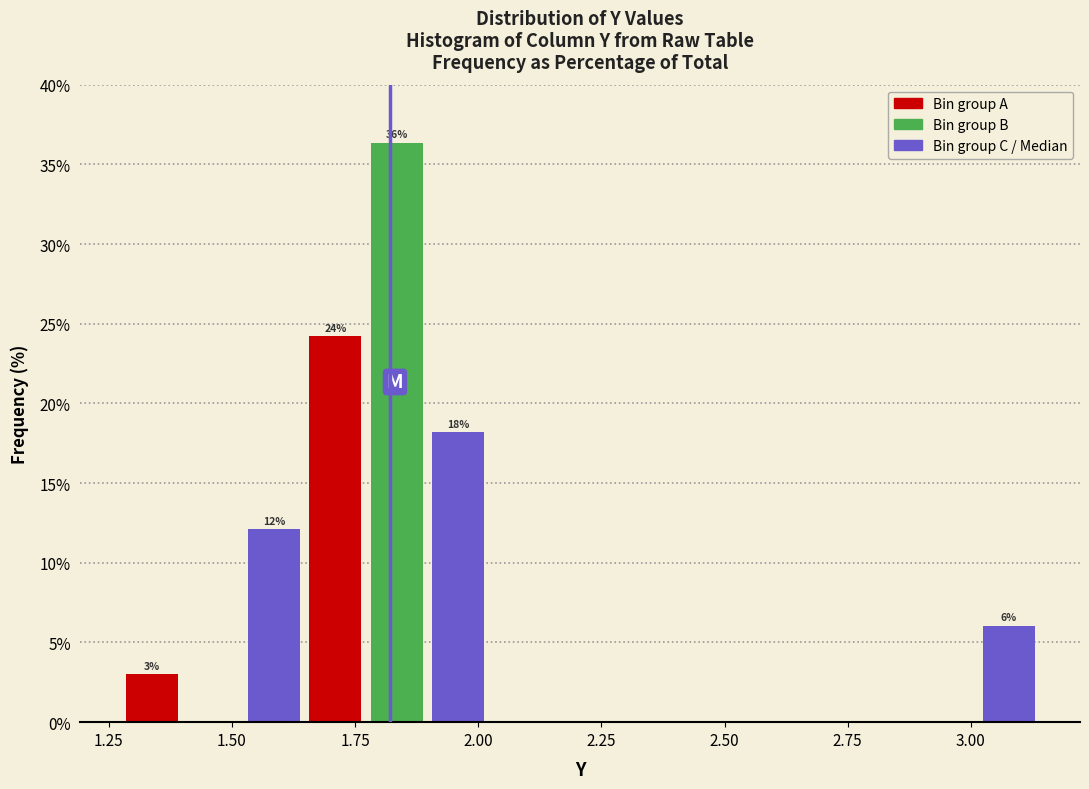

Read against the x-axis, roughly where is the centre of the tallest bar?

1.85